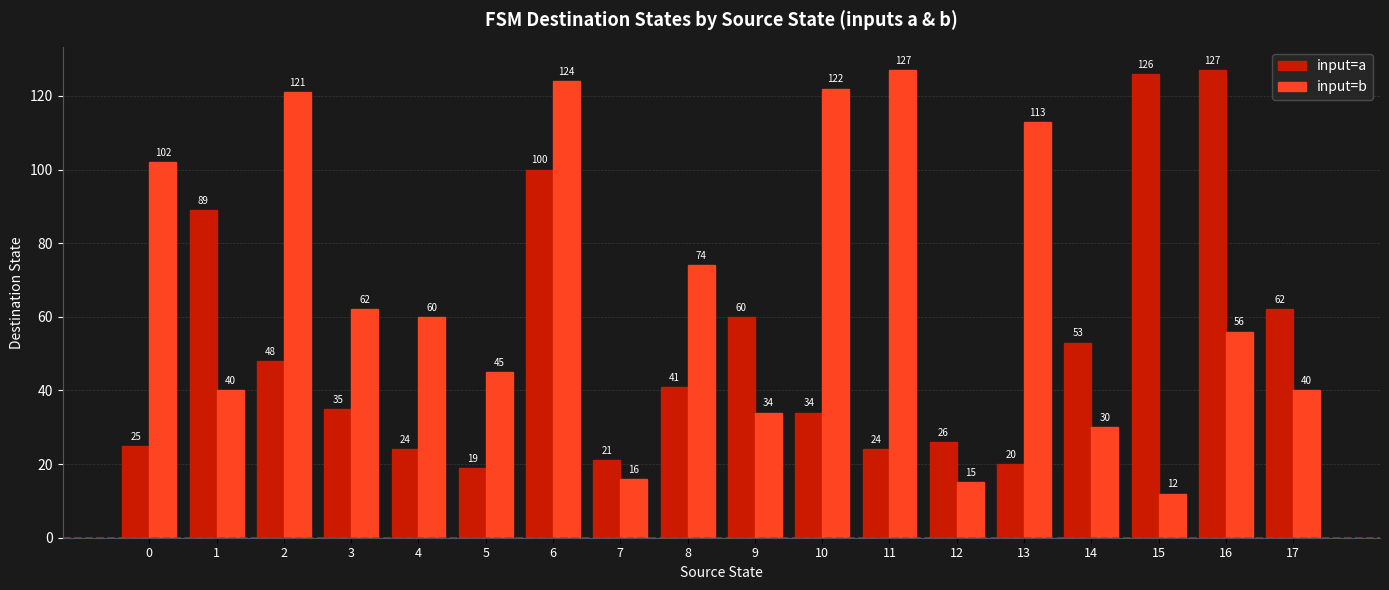

What is the sum of the input=b values at 3 and 13?

175